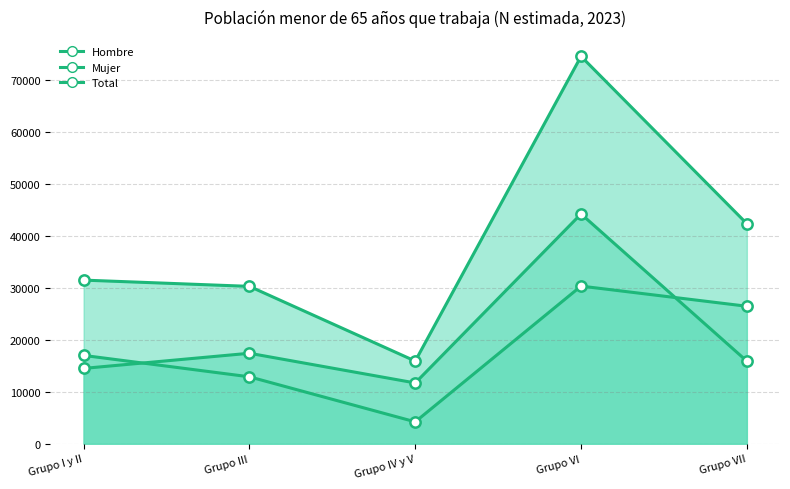

At which category is the sum across all series the highest?

Grupo VI